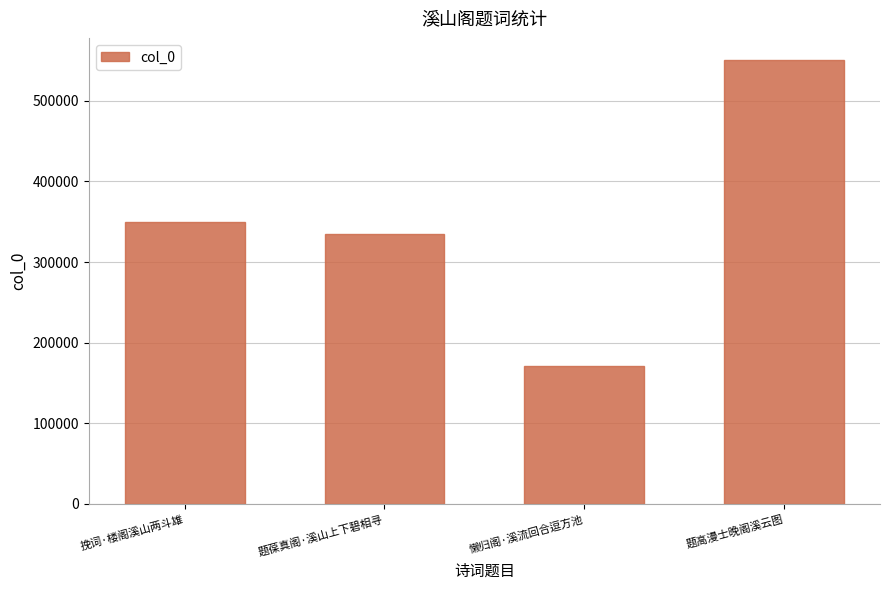

What is the label of the 3rd bar from the right?

题葆真阁·溪山上下碧相寻